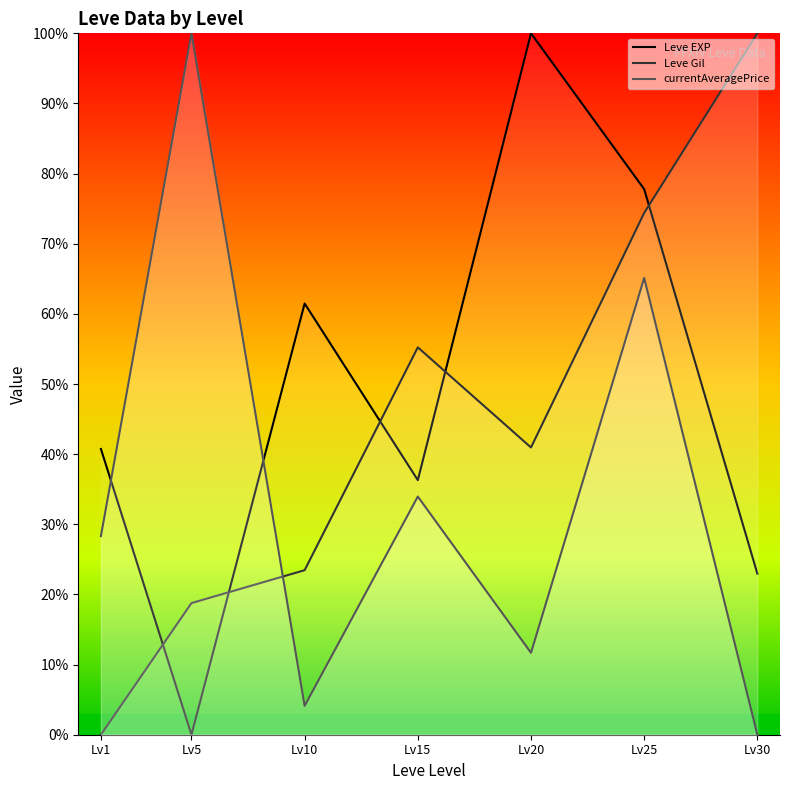

What is the total value across all series at Lv1?

69.1